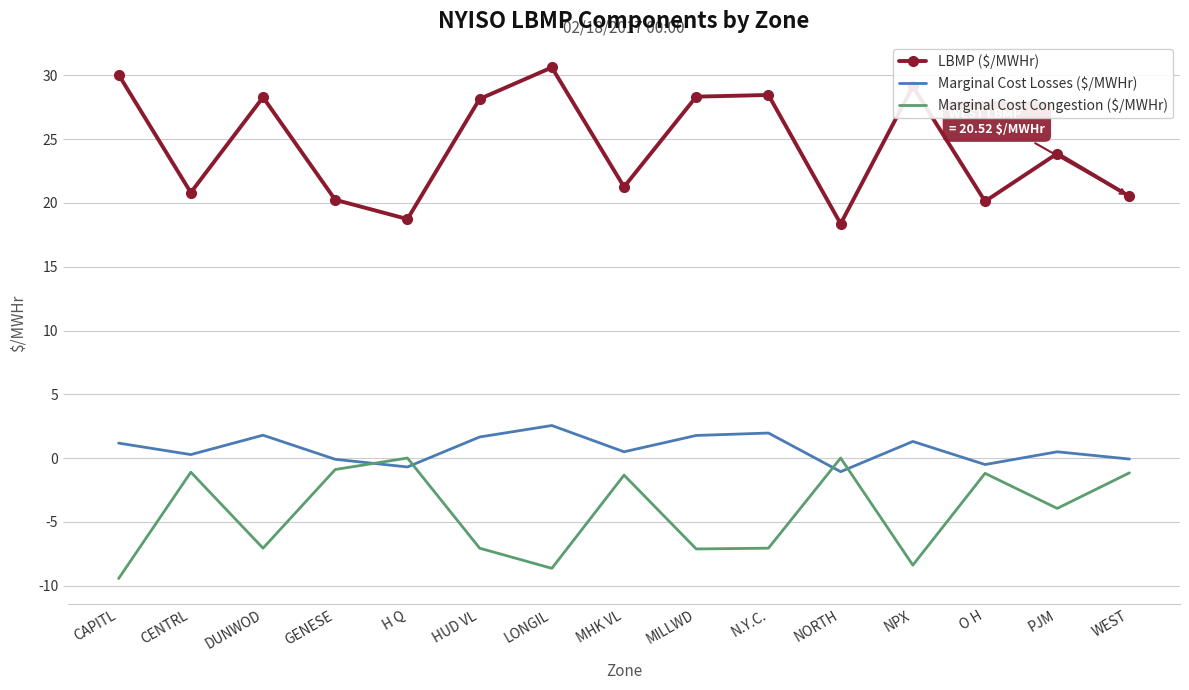

In Marginal Cost Congestion ($/MWHr), how many points are lower than both neighbors (excluding endpoints)?

5